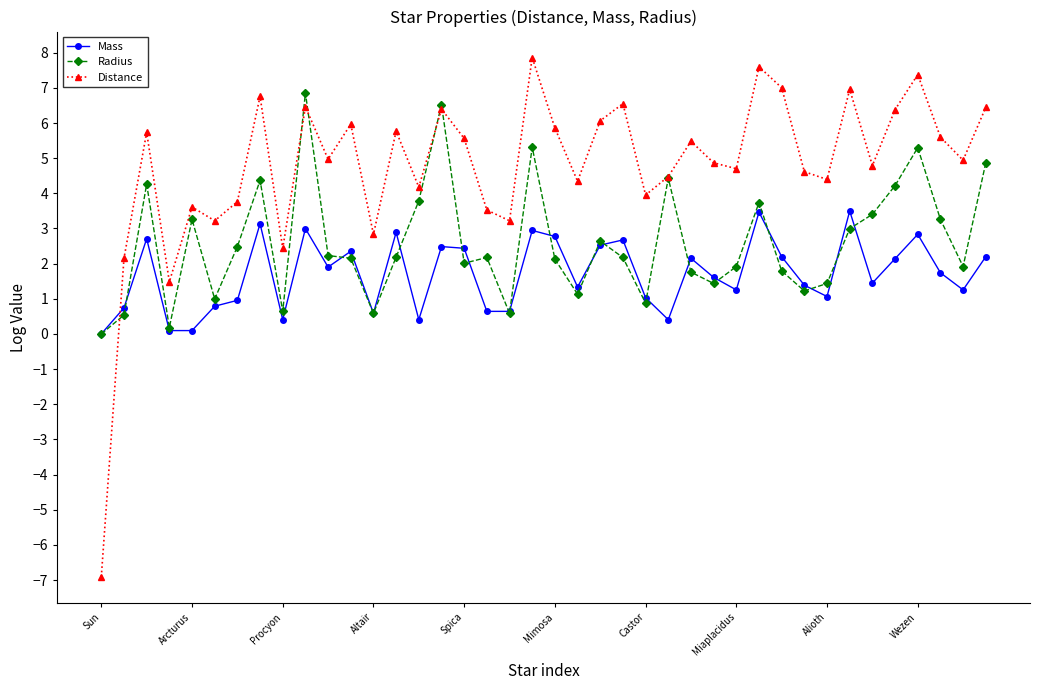

Which series has the largest total across all categories?

Distance